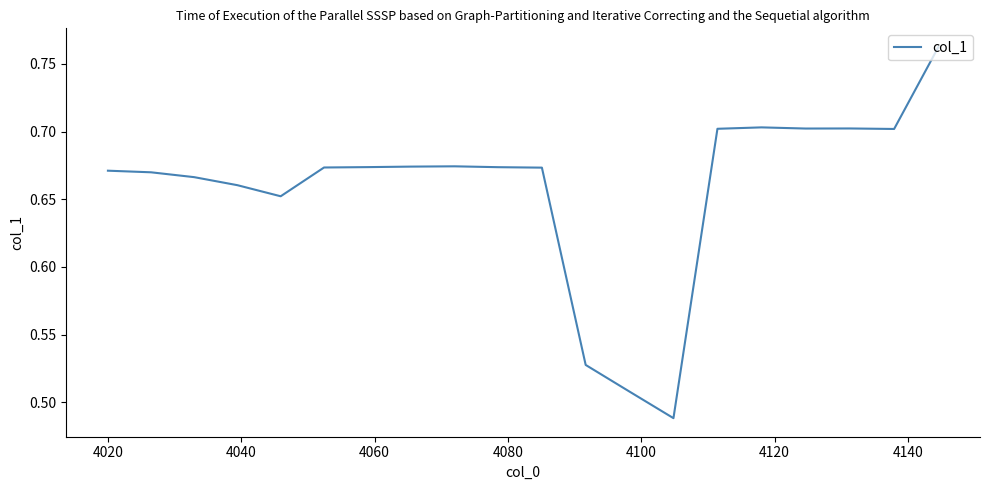

What is the sum of all values?

13.2